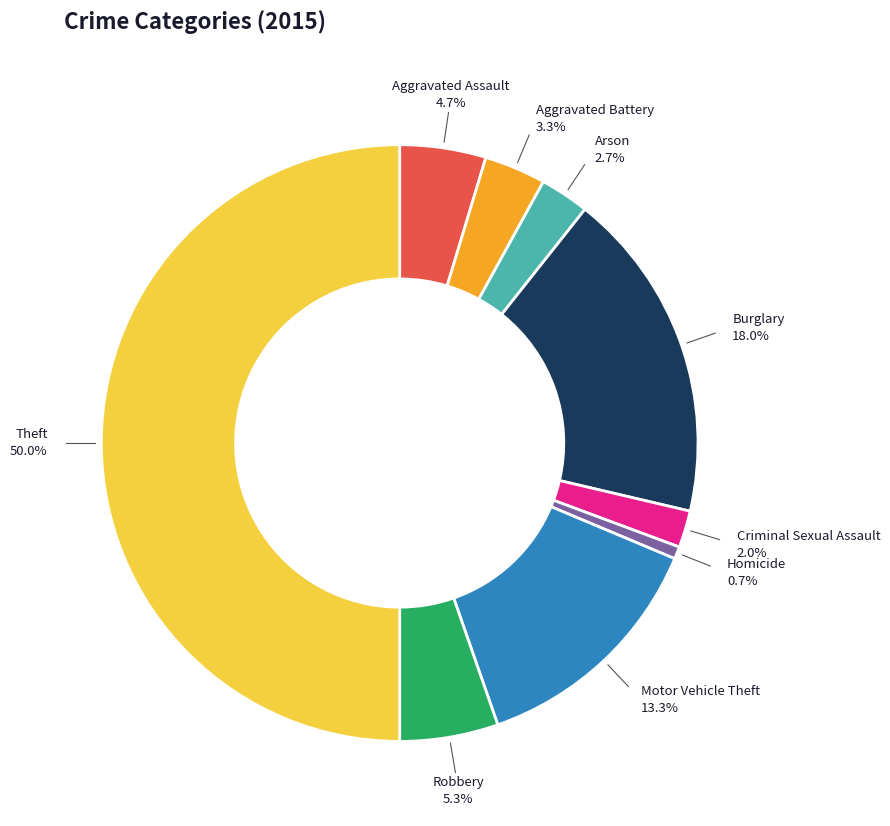

Count the number of slices in the pie.

9